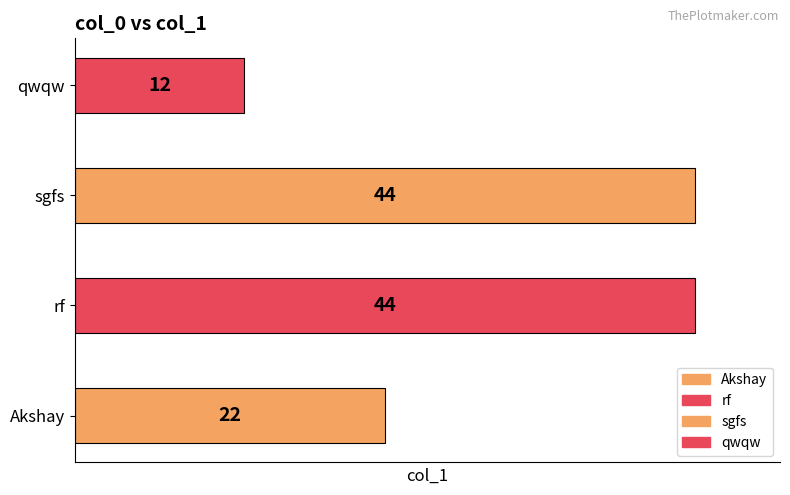

Reading left to right, list all the values displayed in this chart.

Akshay=22	rf=44	sgfs=44	qwqw=12